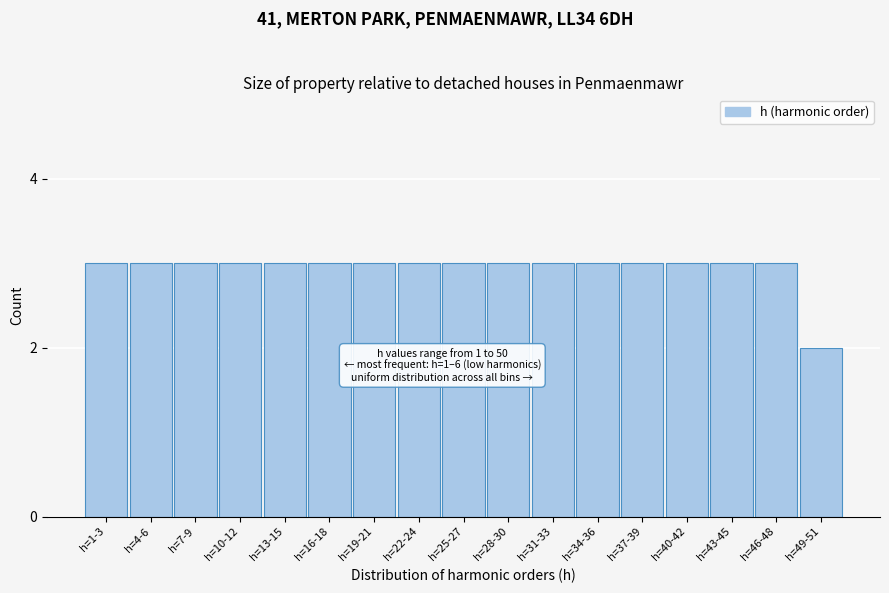

Reading right to left, transcribe all the data shown in this chart.

h=49-51=2	h=46-48=3	h=43-45=3	h=40-42=3	h=37-39=3	h=34-36=3	h=31-33=3	h=28-30=3	h=25-27=3	h=22-24=3	h=19-21=3	h=16-18=3	h=13-15=3	h=10-12=3	h=7-9=3	h=4-6=3	h=1-3=3